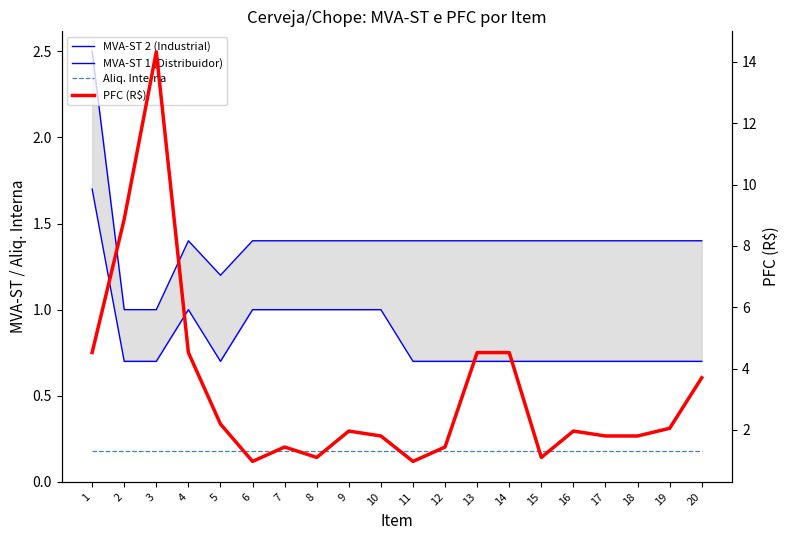

What are all the series names shown in the legend?

MVA-ST 2 (Industrial), MVA-ST 1 (Distribuidor), Aliq. Interna, PFC (R$)